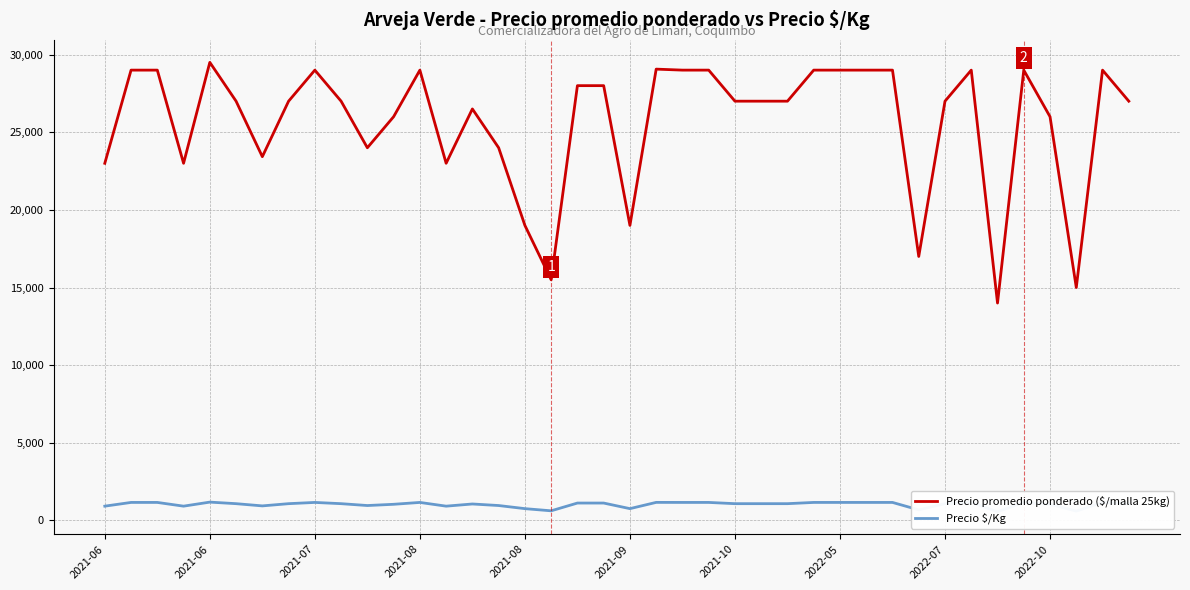

At which label does Precio $/Kg first exceed 1080?

2021-06